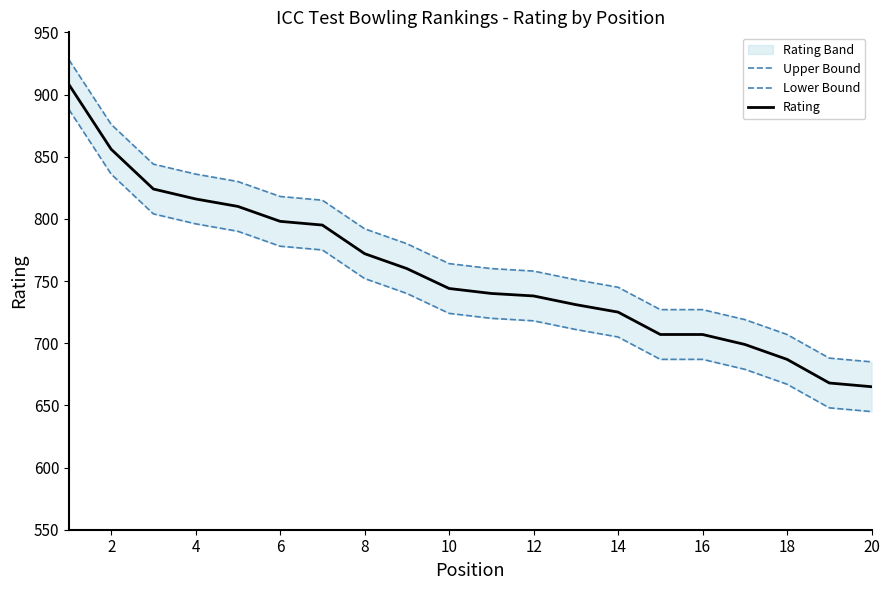

How many values in the Rating series exceed 744?

9